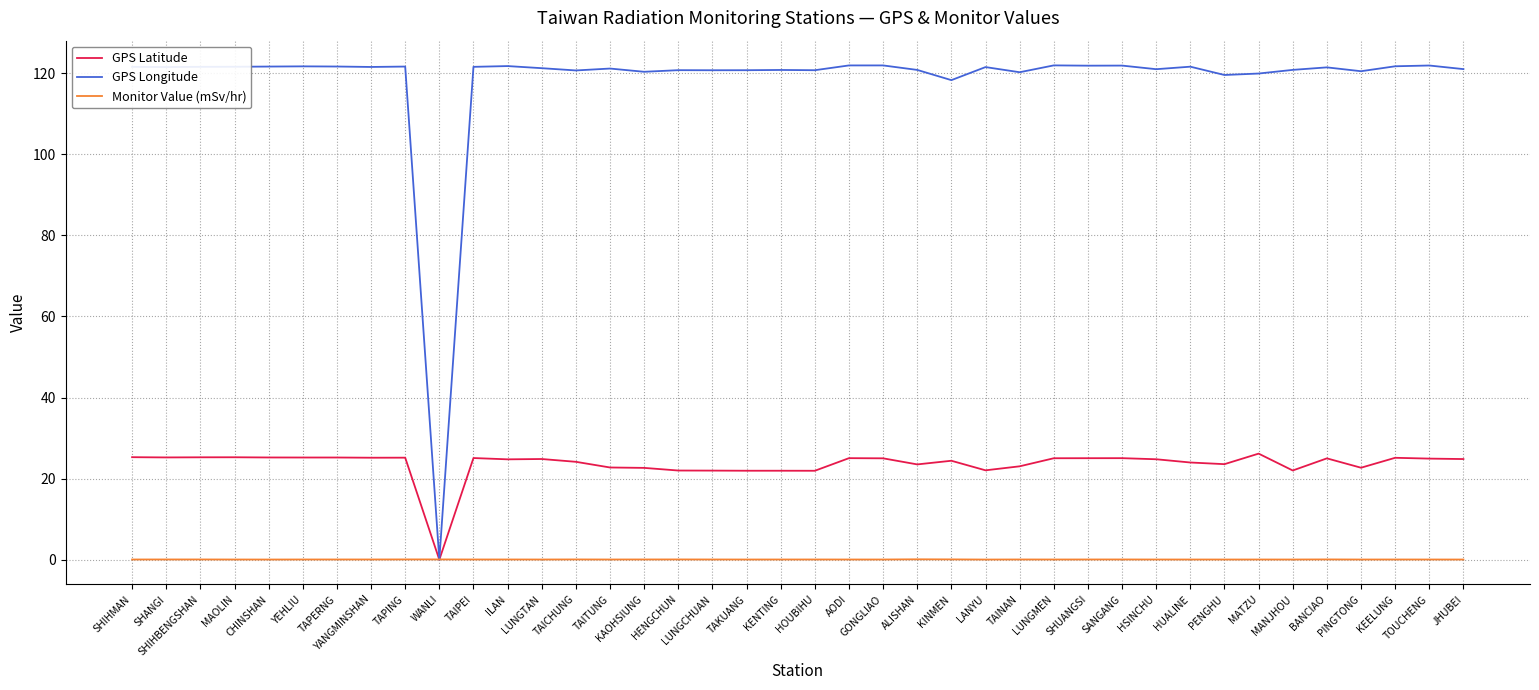

True or false: GPS Latitude has more than 1 points higher than both neighbors.

True